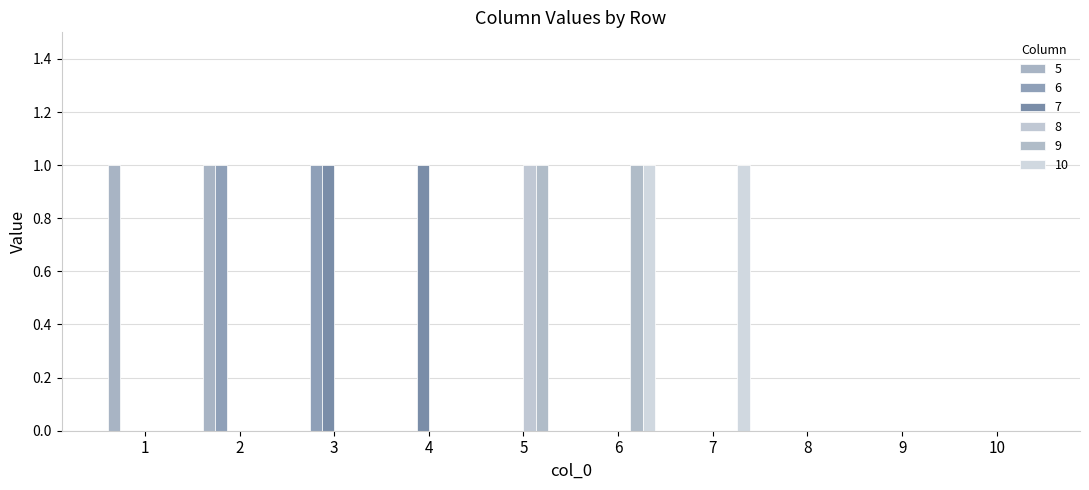

Reading left to right, what are all the values shown in this chart?

5: 1=1	2=1	3=0	4=0	5=0	6=0	7=0	8=0	9=0	10=0
6: 1=0	2=1	3=1	4=0	5=0	6=0	7=0	8=0	9=0	10=0
7: 1=0	2=0	3=1	4=1	5=0	6=0	7=0	8=0	9=0	10=0
8: 1=0	2=0	3=0	4=0	5=1	6=0	7=0	8=0	9=0	10=0
9: 1=0	2=0	3=0	4=0	5=1	6=1	7=0	8=0	9=0	10=0
10: 1=0	2=0	3=0	4=0	5=0	6=1	7=1	8=0	9=0	10=0